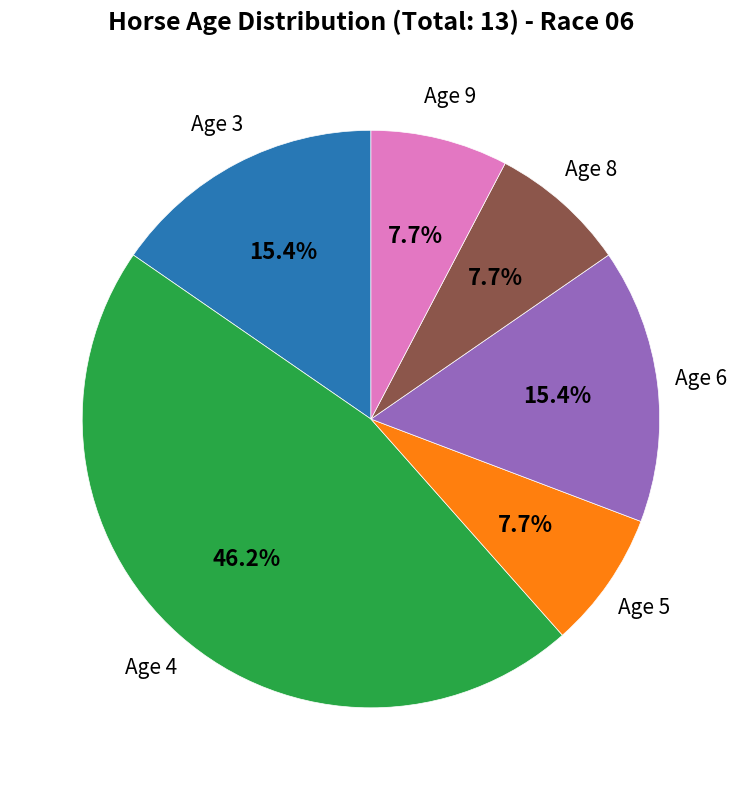

To the nearest percent, what is the difference between the largest and smallest slice percentages?

38%